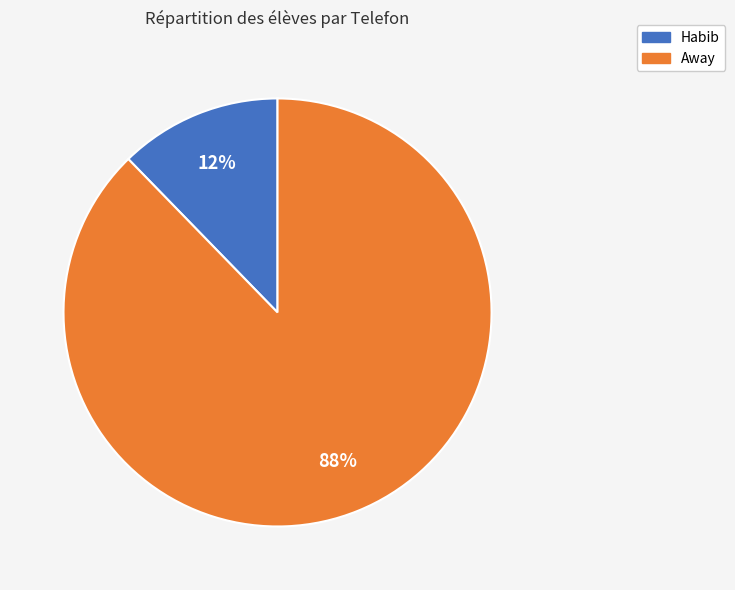

To the nearest percent, what is the combined percentage of Away and Habib?

100%